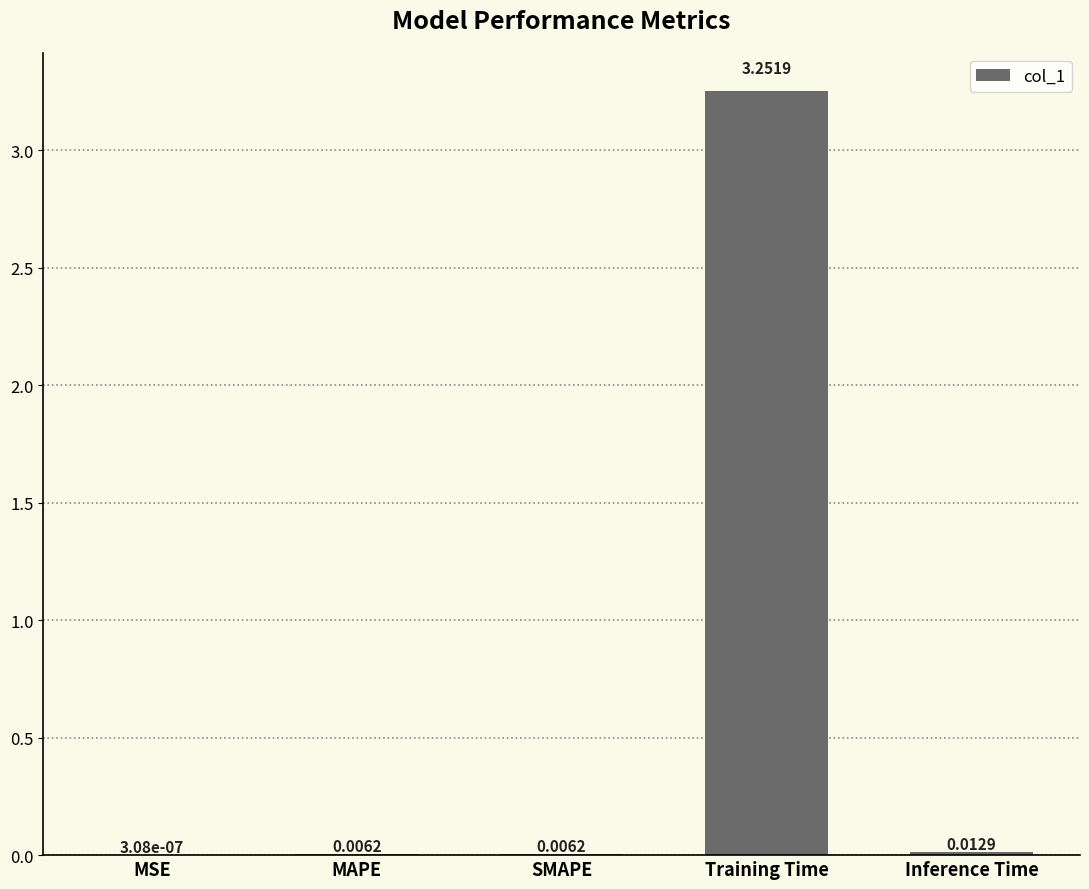

At which category does the chart reach its peak across all series?

Training Time